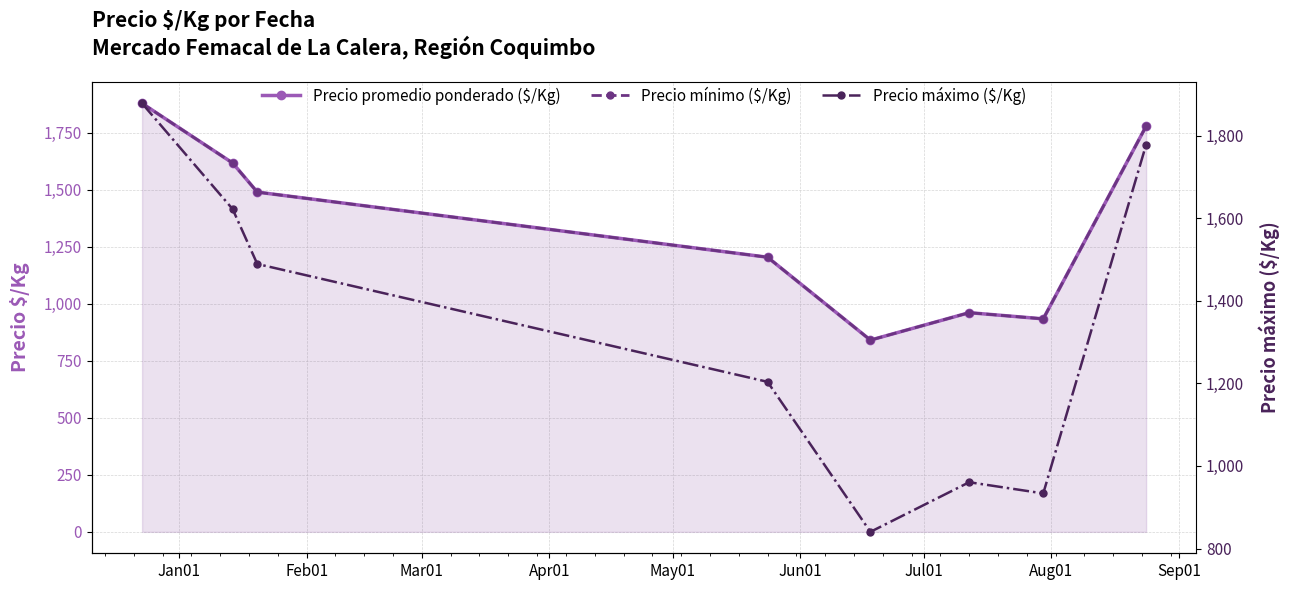

Does the chart display data point markers on the line(s)?

Yes